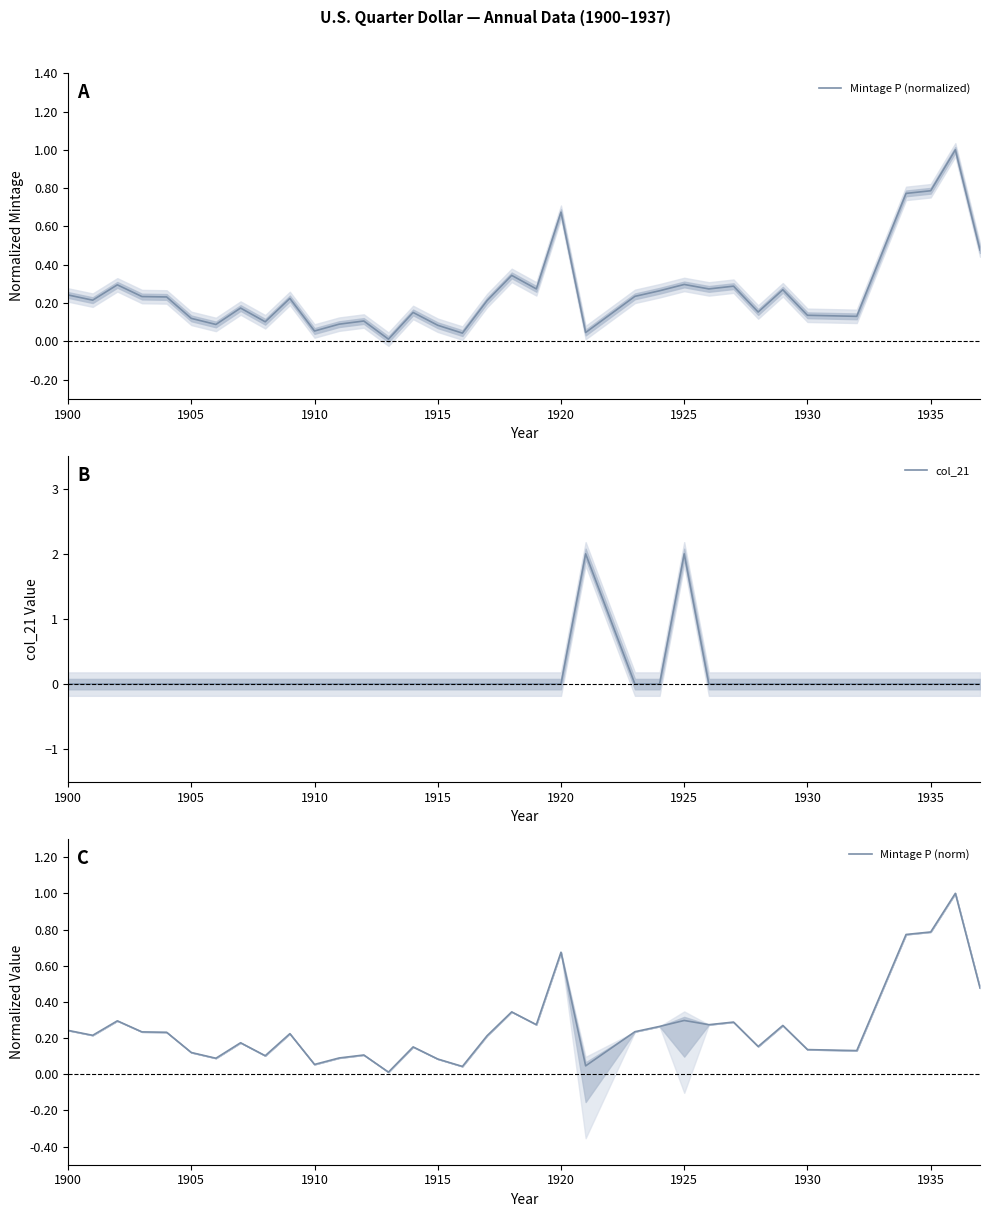

The col_21 series shows 1 at 1910. True or false?

False